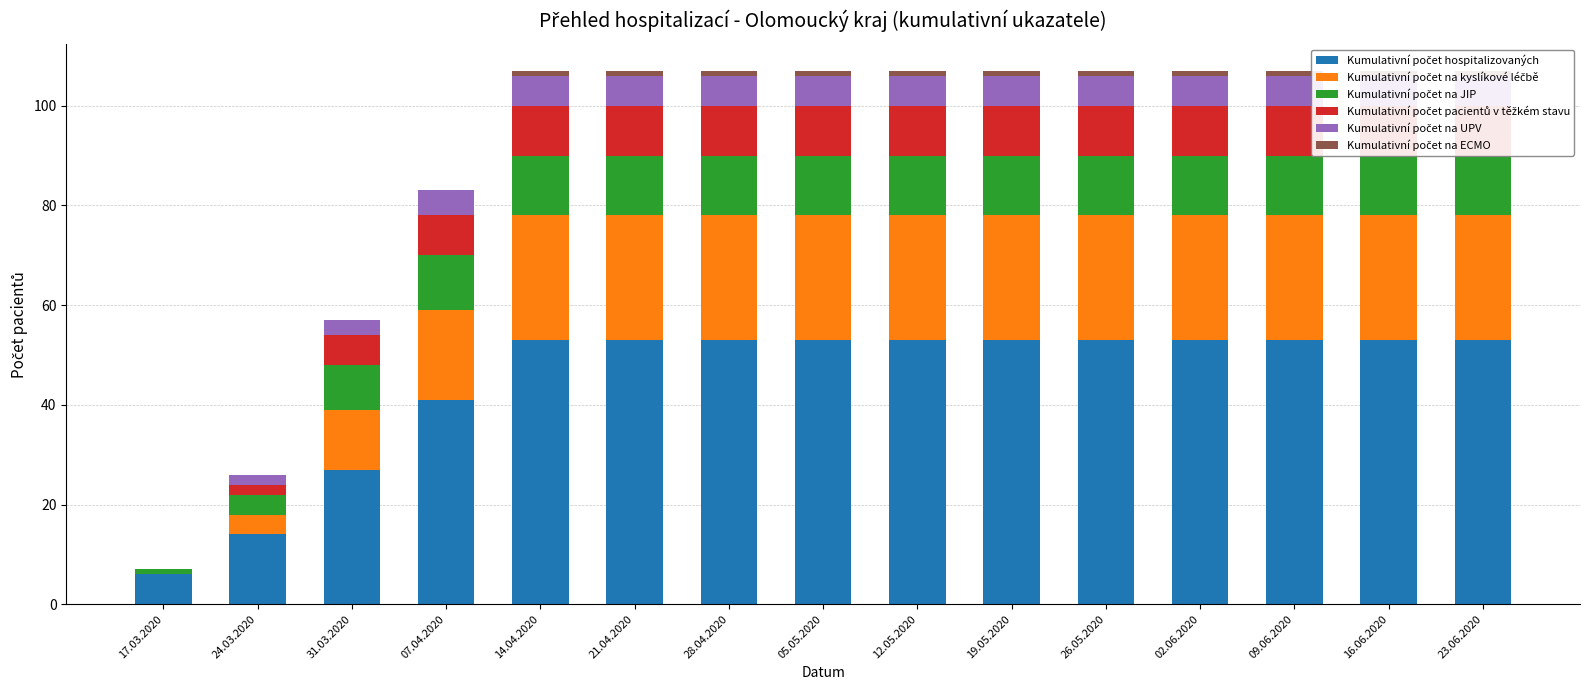

At how many categories does at least one series exceed 50?

11